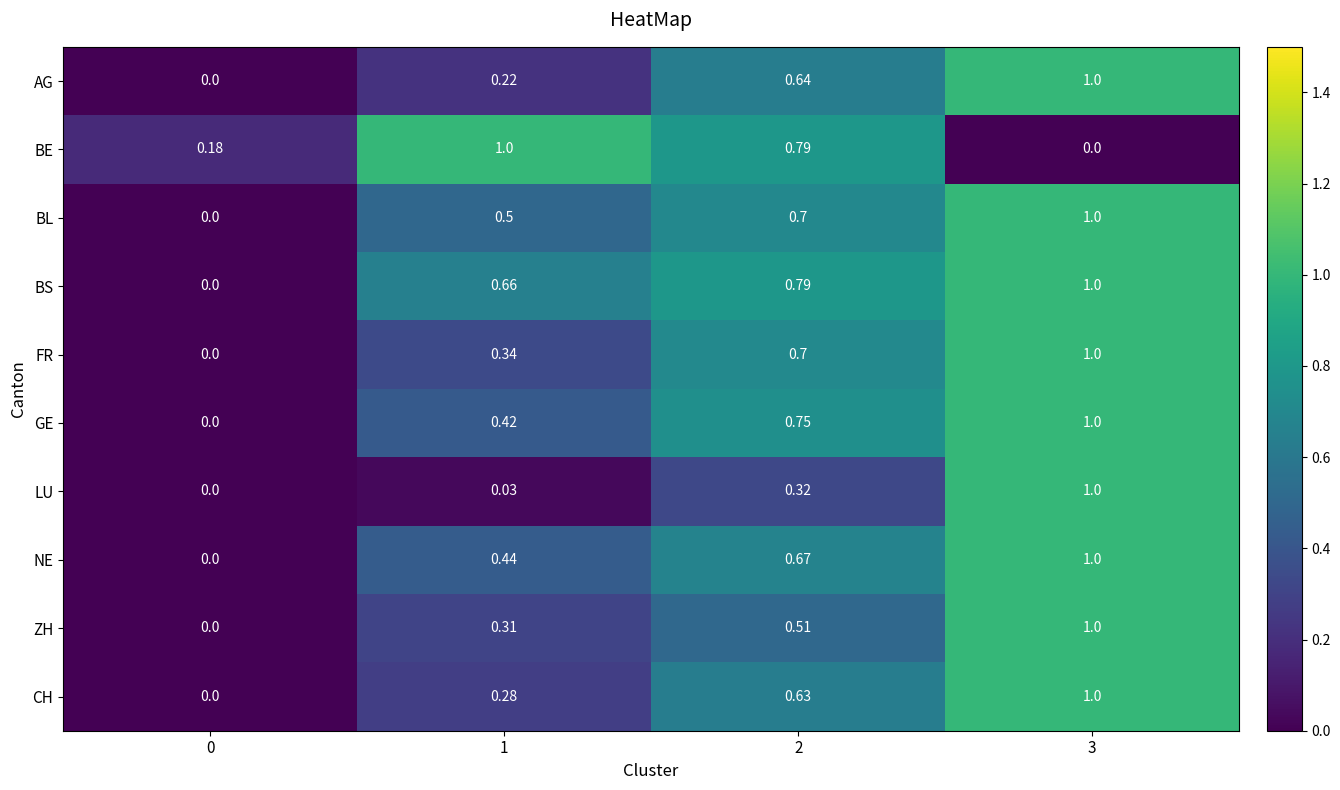

Which series has the largest total across all categories?

BS